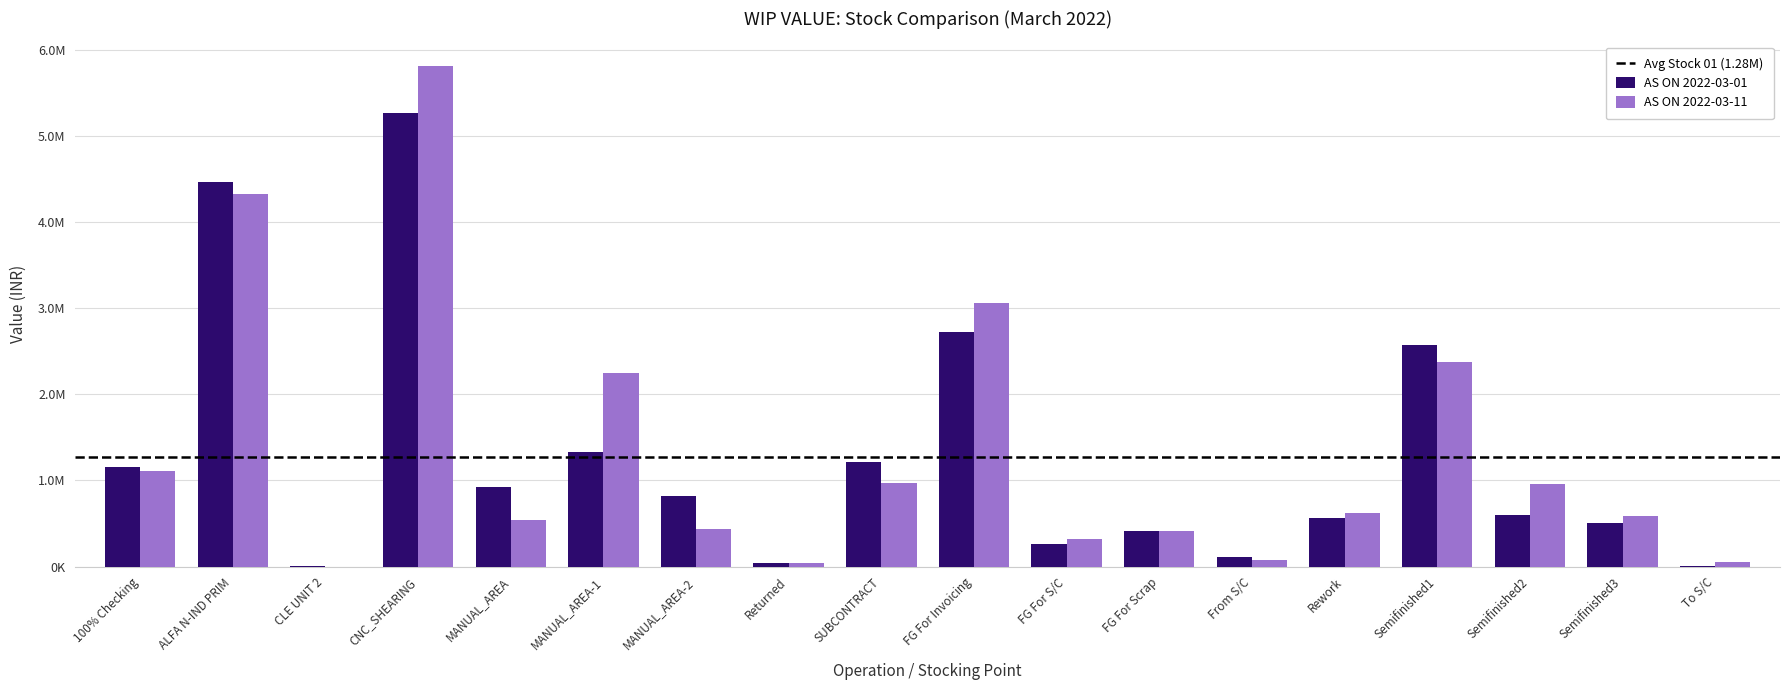

What position from the right is SUBCONTRACT?

10